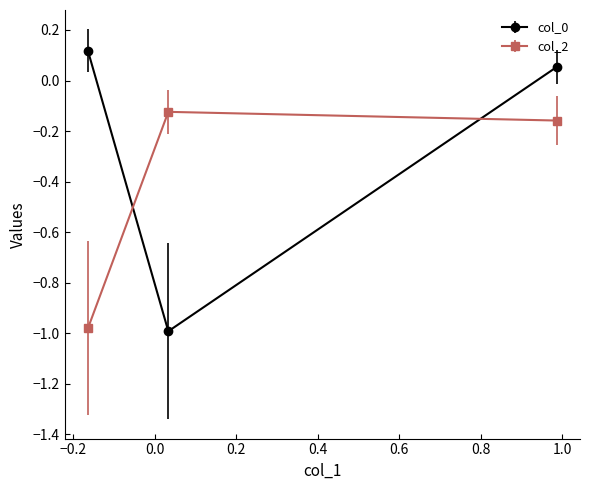

What is the difference between the second highest and minimum values in the col_2 series?

0.8